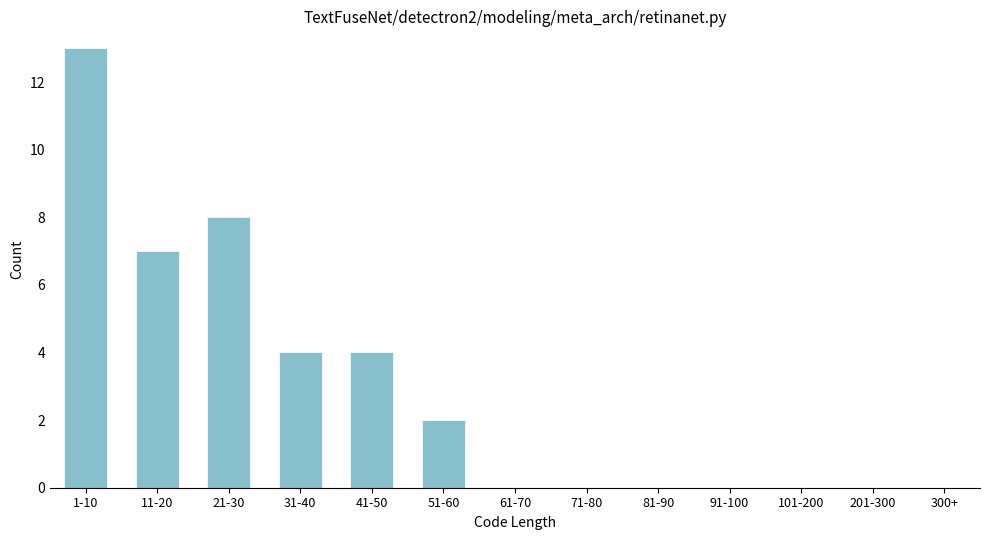

Reading left to right, list all the values displayed in this chart.

1-10=13	11-20=7	21-30=8	31-40=4	41-50=4	51-60=2	61-70=0	71-80=0	81-90=0	91-100=0	101-200=0	201-300=0	300+=0